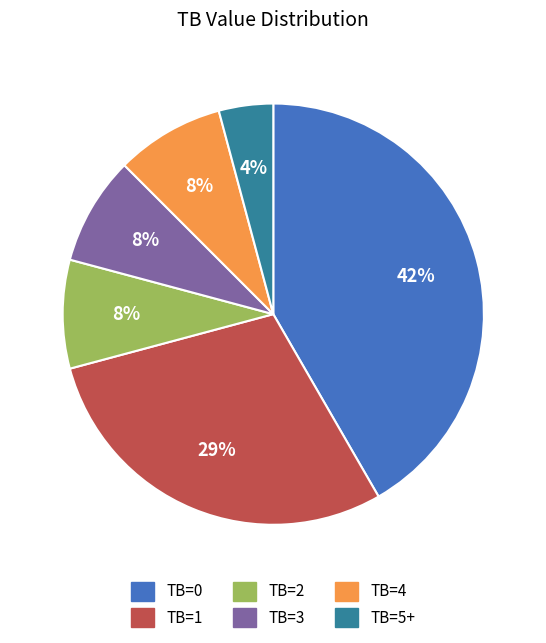

True or false: TB=4 accounts for 8% of the total.

True